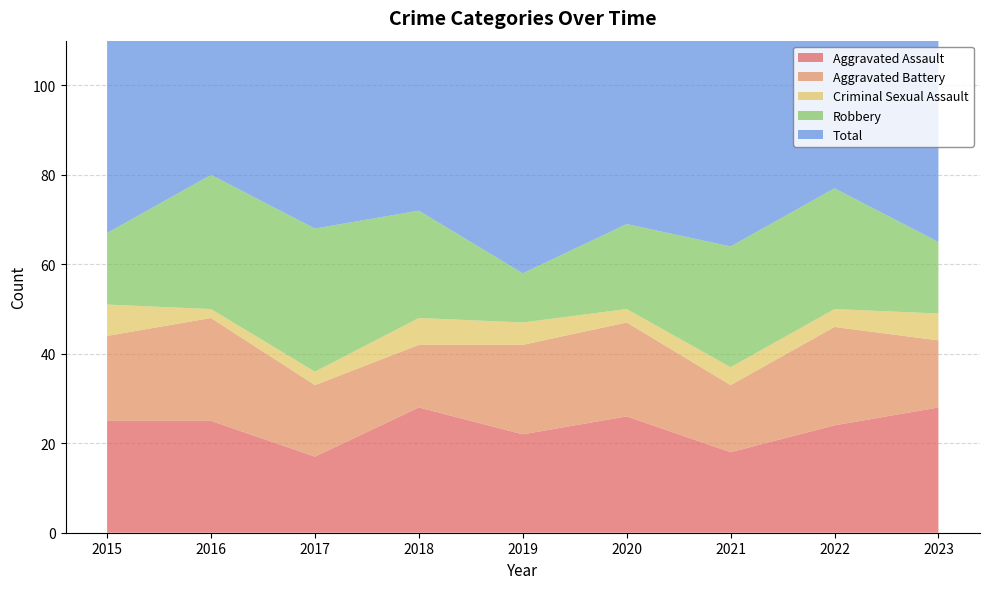

Reading left to right, list all the values displayed in this chart.

Aggravated Assault: 2015=25	2016=25	2017=17	2018=28	2019=22	2020=26	2021=18	2022=24	2023=28
Aggravated Battery: 2015=19	2016=23	2017=16	2018=14	2019=20	2020=21	2021=15	2022=22	2023=15
Criminal Sexual Assault: 2015=7	2016=2	2017=3	2018=6	2019=5	2020=3	2021=4	2022=4	2023=6
Robbery: 2015=16	2016=30	2017=32	2018=24	2019=11	2020=19	2021=27	2022=27	2023=16
Total: 2015=70	2016=82	2017=68	2018=72	2019=58	2020=71	2021=66	2022=77	2023=67